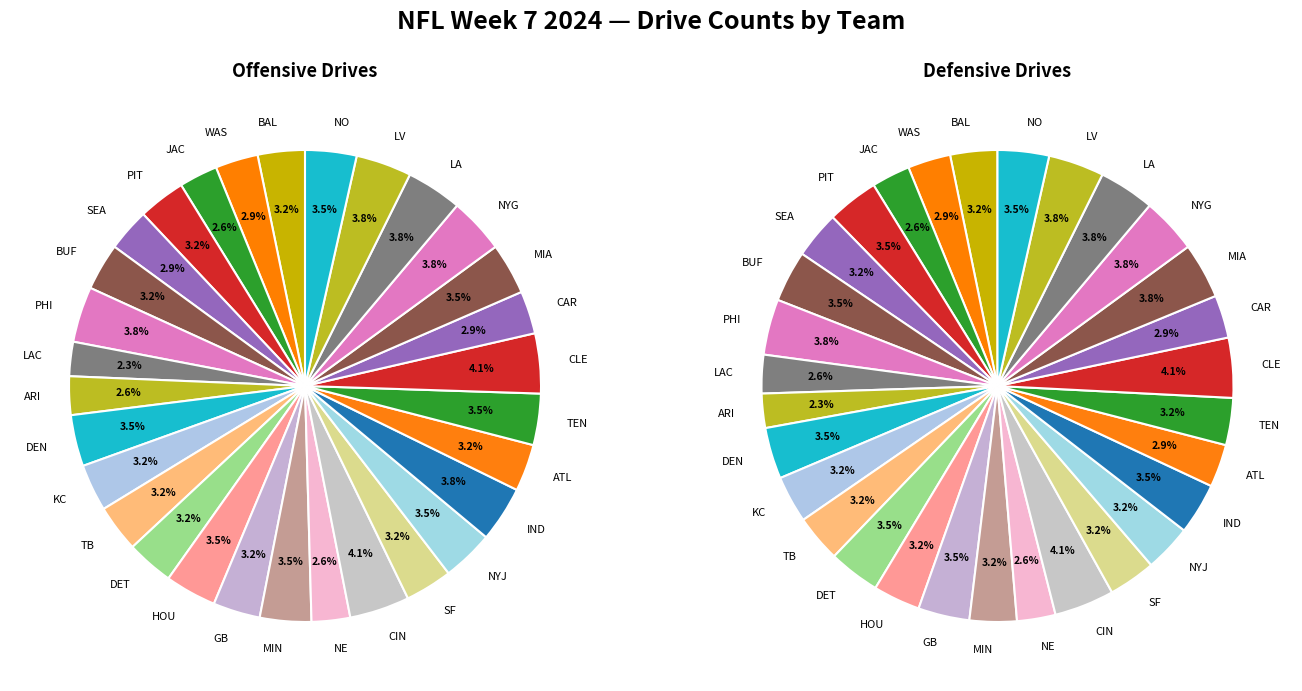

Combined, do NYJ and LAC account for over 50%?

No